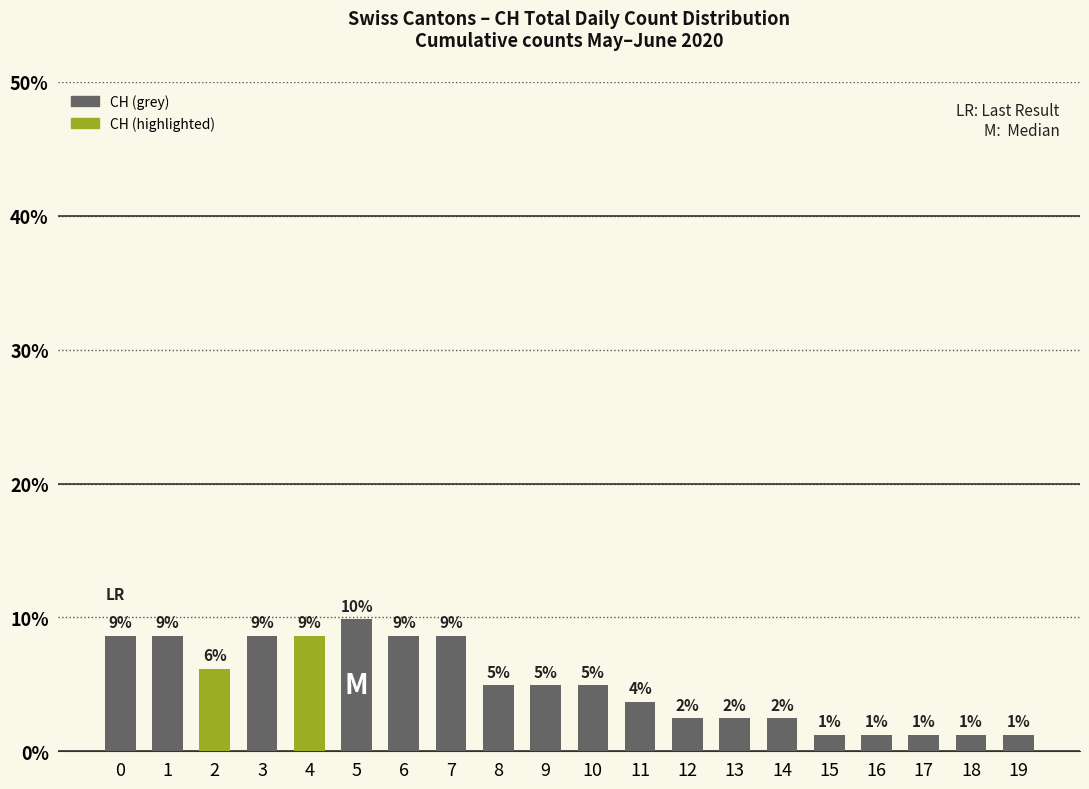

What is the difference between the second highest and minimum values?

7.4